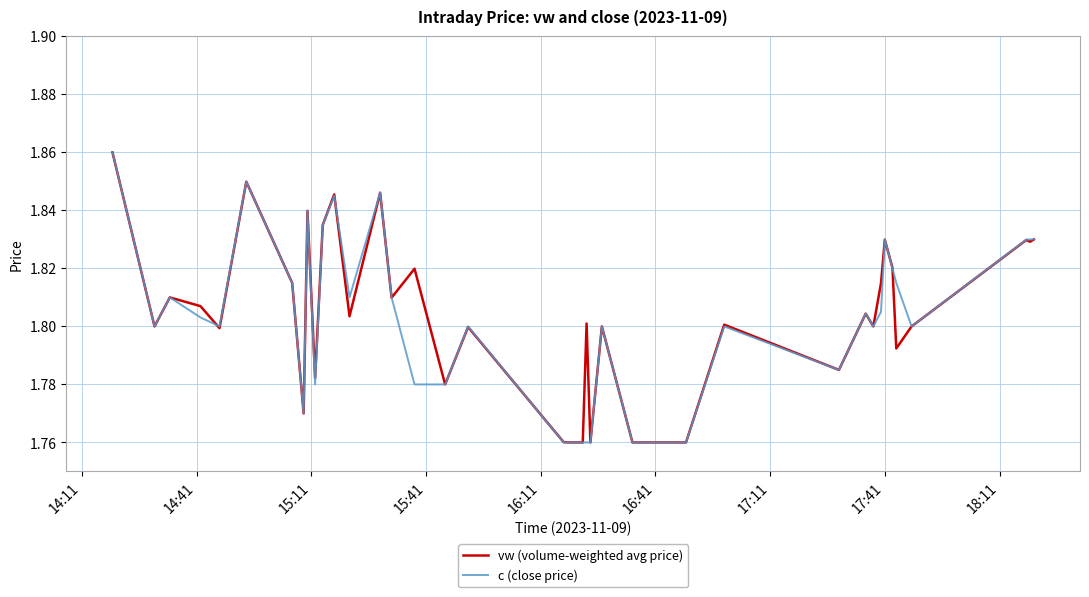

How many distinct data groups are displayed?

2